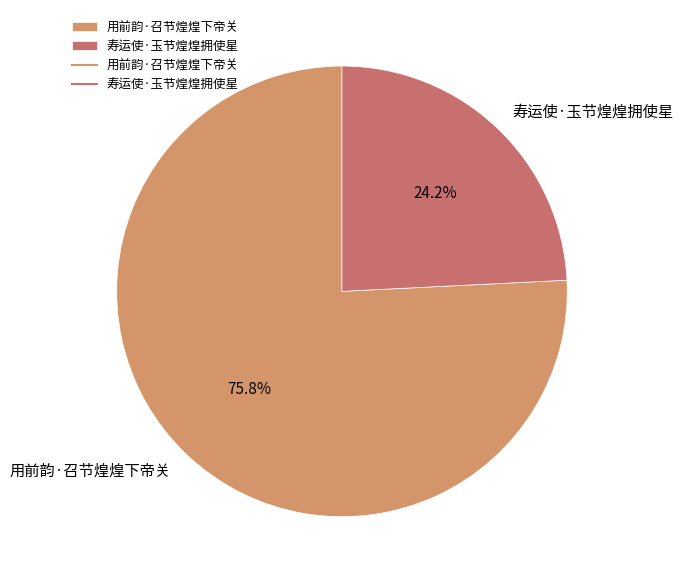

Is it true that 寿运使·玉节煌煌拥使星 is 24% of the pie?

True